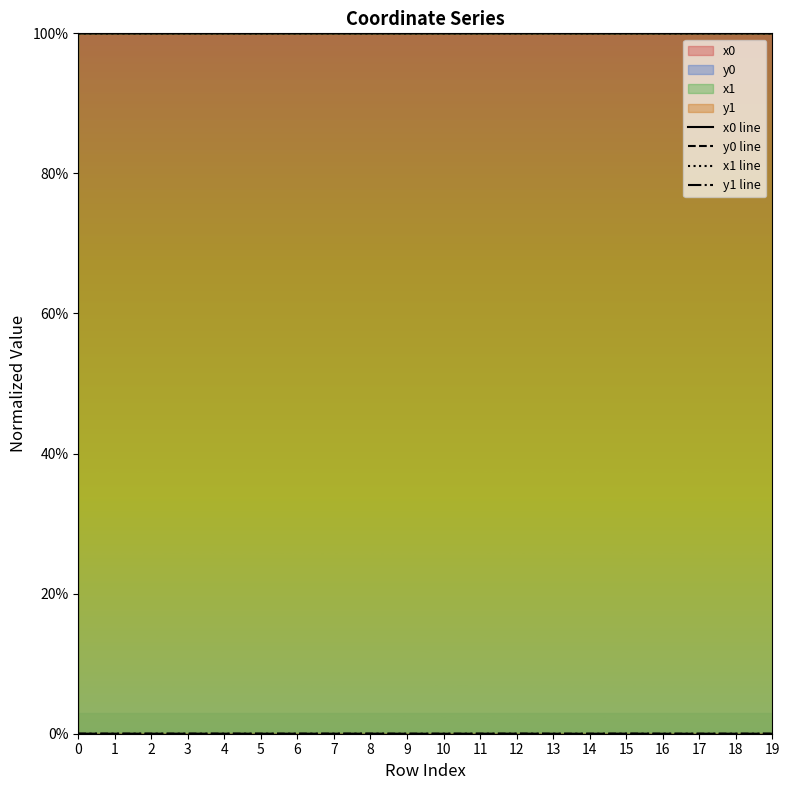

Reading left to right, extract all data points from this chart.

x0 line: 0=100.0	1=100.0	2=100.0	3=100.0	4=100.0	5=100.0	6=100.0	7=100.0	8=100.0	9=100.0	10=100.0	11=100.0	12=100.0	13=100.0	14=100.0	15=100.0	16=100.0	17=100.0	18=100.0	19=100.0
y0 line: 0=0.0	1=0.0	2=0.0	3=0.0	4=0.0	5=0.0	6=0.0	7=0.0	8=0.0	9=0.0	10=0.0	11=0.0	12=0.0	13=0.0	14=0.0	15=0.0	16=0.0	17=0.0	18=0.0	19=0.0
x1 line: 0=100.0	1=100.0	2=100.0	3=100.0	4=100.0	5=100.0	6=100.0	7=100.0	8=100.0	9=100.0	10=100.0	11=100.0	12=100.0	13=100.0	14=100.0	15=100.0	16=100.0	17=100.0	18=100.0	19=100.0
y1 line: 0=0.0	1=0.0	2=0.0	3=0.0	4=0.0	5=0.0	6=0.0	7=0.0	8=0.0	9=0.0	10=0.0	11=0.0	12=0.0	13=0.0	14=0.0	15=0.0	16=0.0	17=0.0	18=0.0	19=0.0